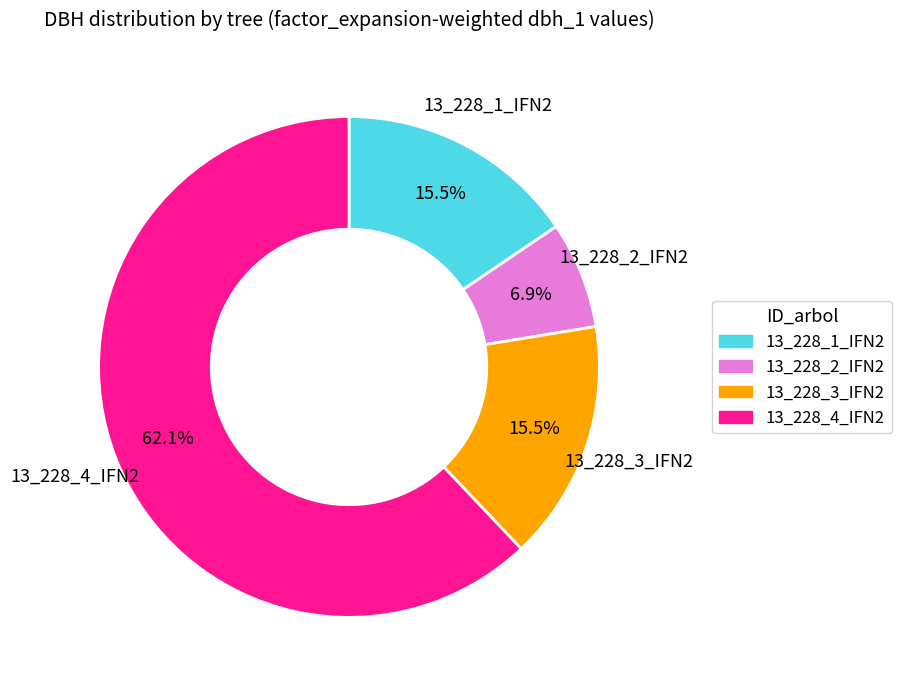

What is the largest slice in the pie chart?

13_228_4_IFN2